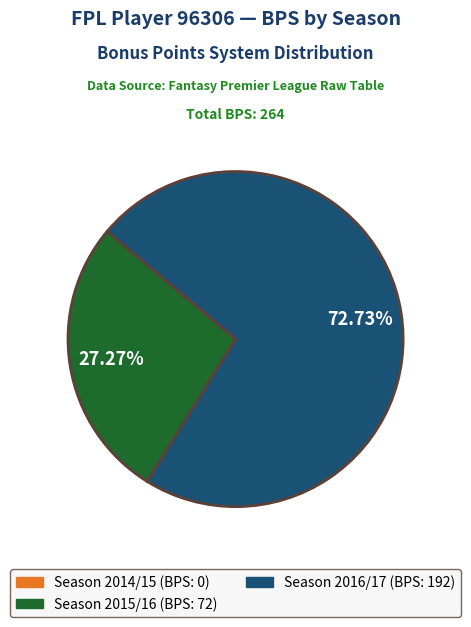

Is there any slice that represents more than half of the pie?

Yes